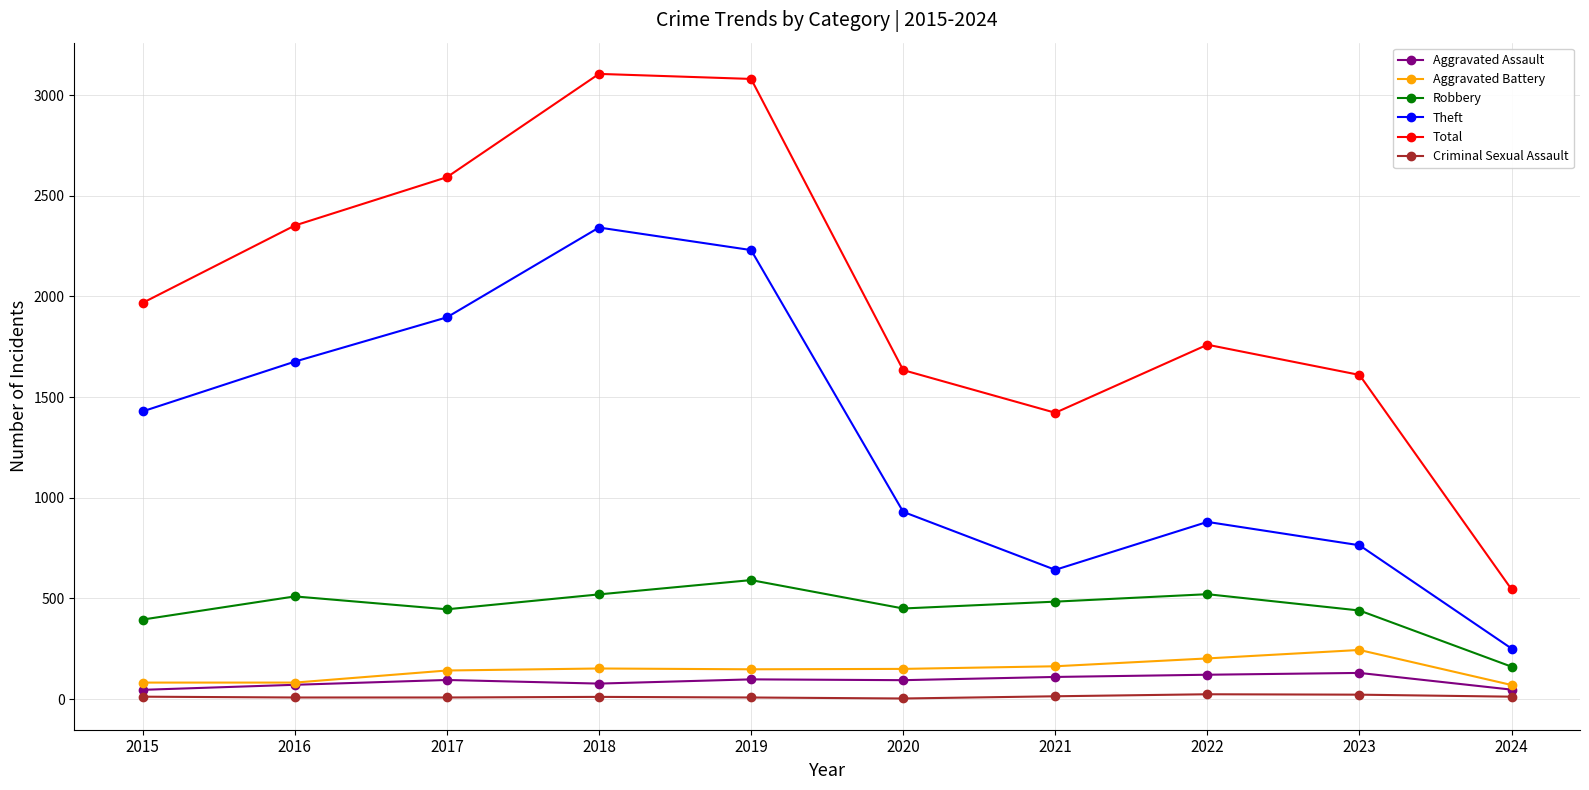

The Aggravated Battery series shows 82 at 2016. True or false?

True